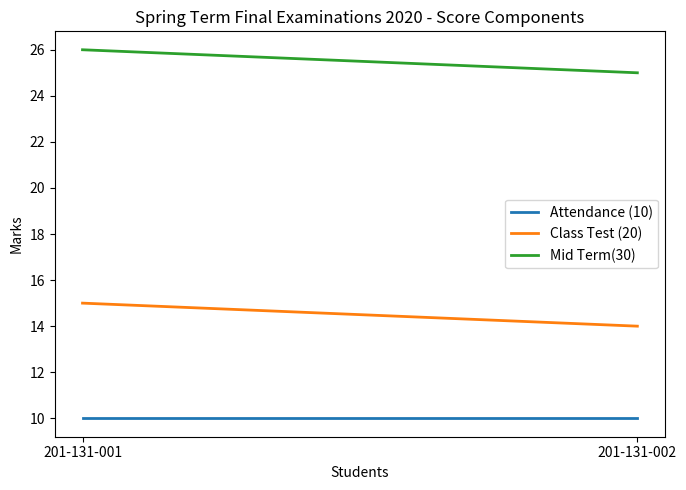

What is the greatest value displayed?

26